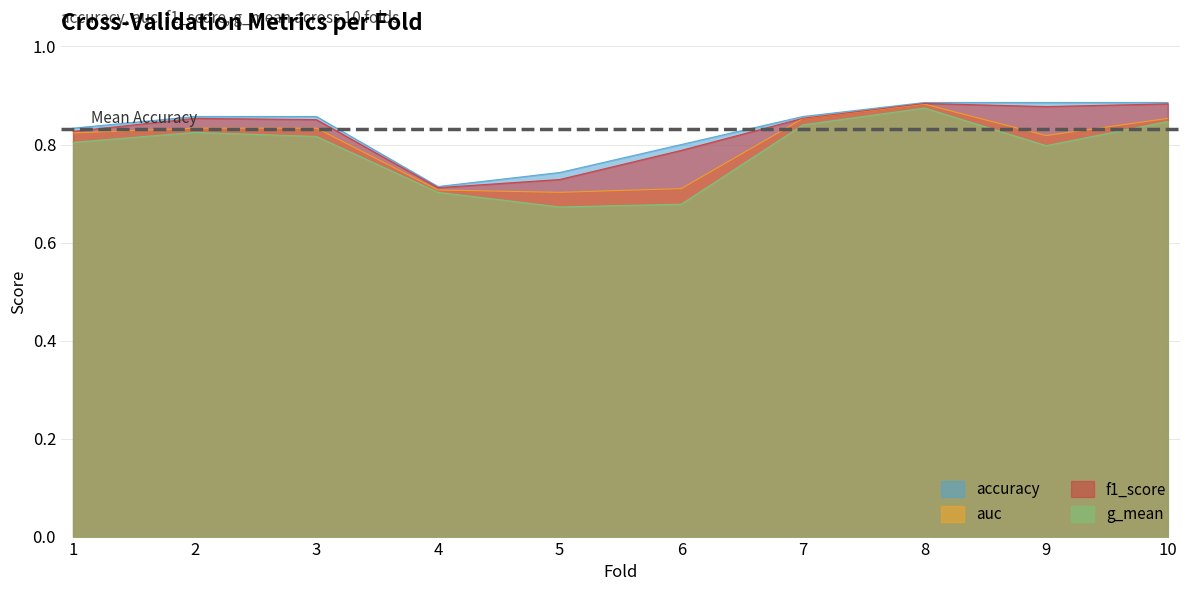

True or false: auc has more than 2 interior local peaks.

False